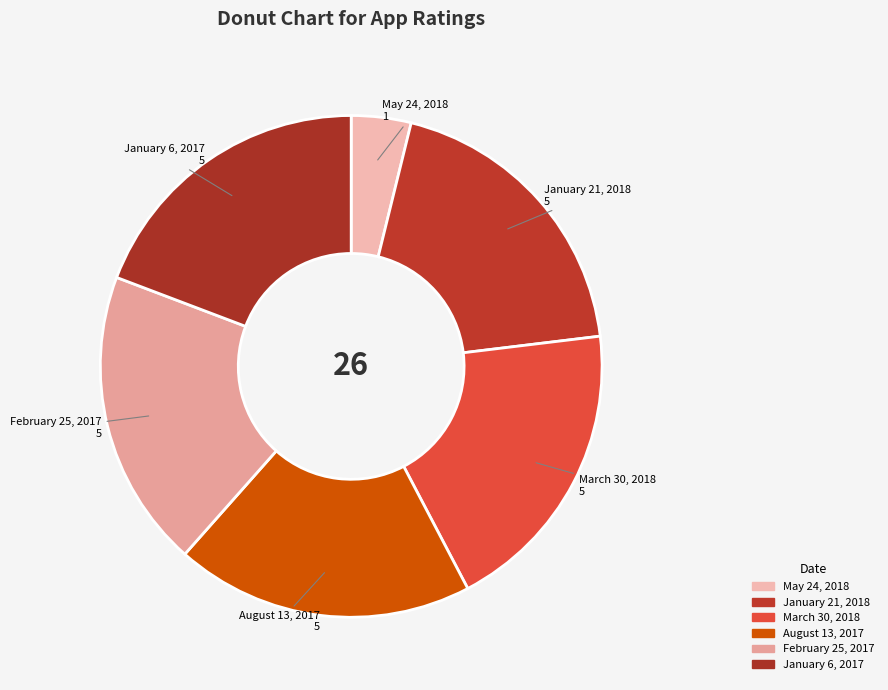

Is it true that February 25, 2017 is 6% of the pie?

False